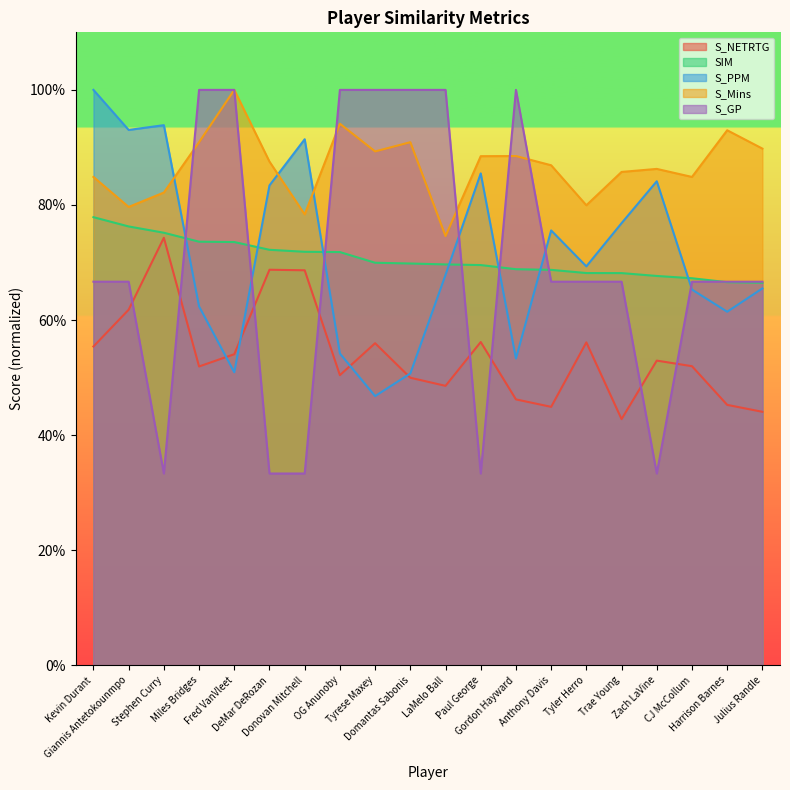

Which series changed the most between Stephen Curry and Paul George?

S_NETRTG